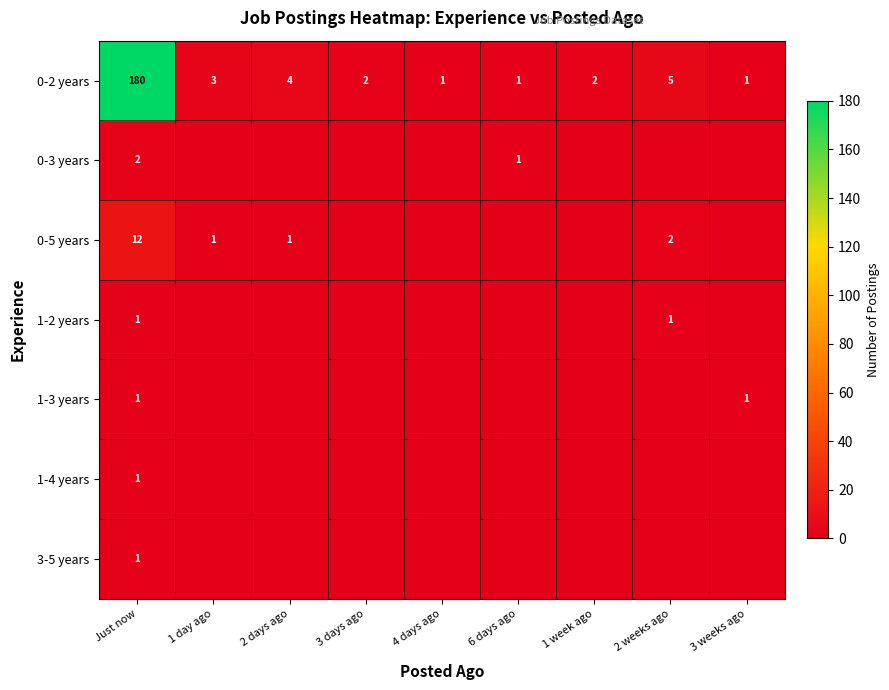

What is the sum of the 0-2 years values at 2 weeks ago and 3 weeks ago?

6